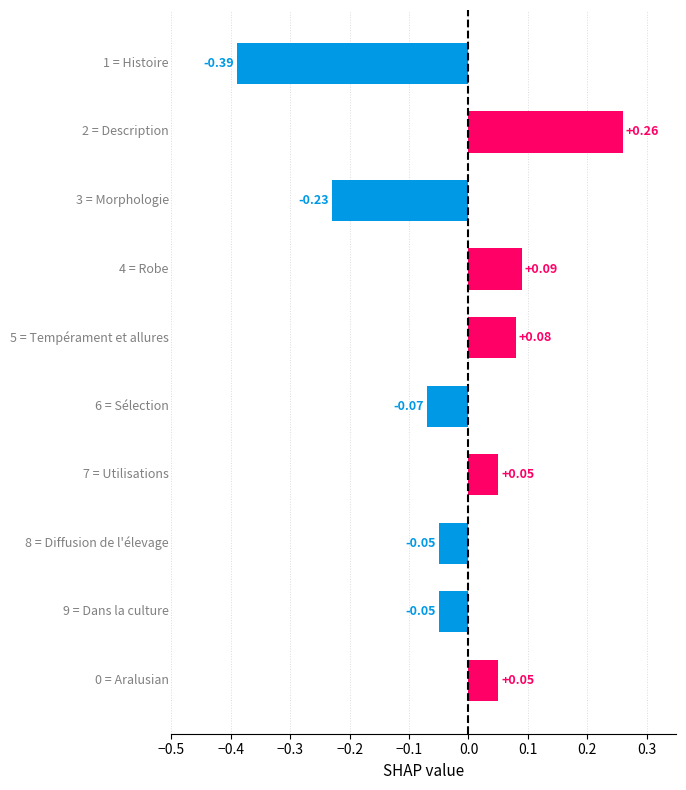

How many bars are there in total?

10